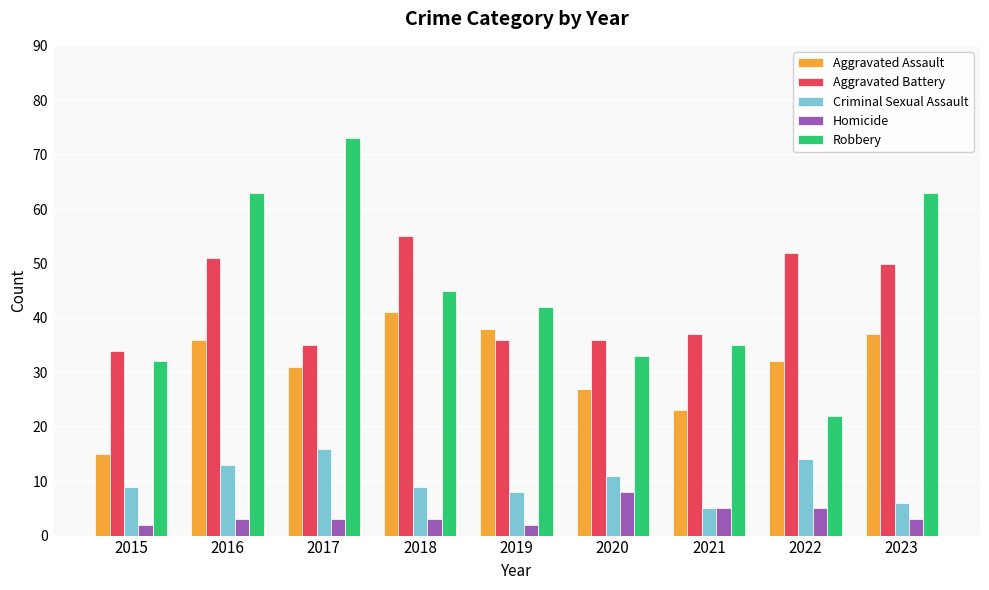

Which series has the largest range (max minus min)?

Robbery